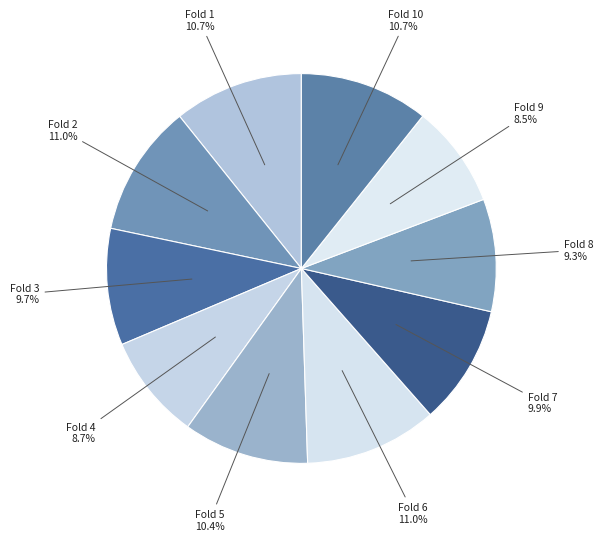

Count the number of slices in the pie.

10